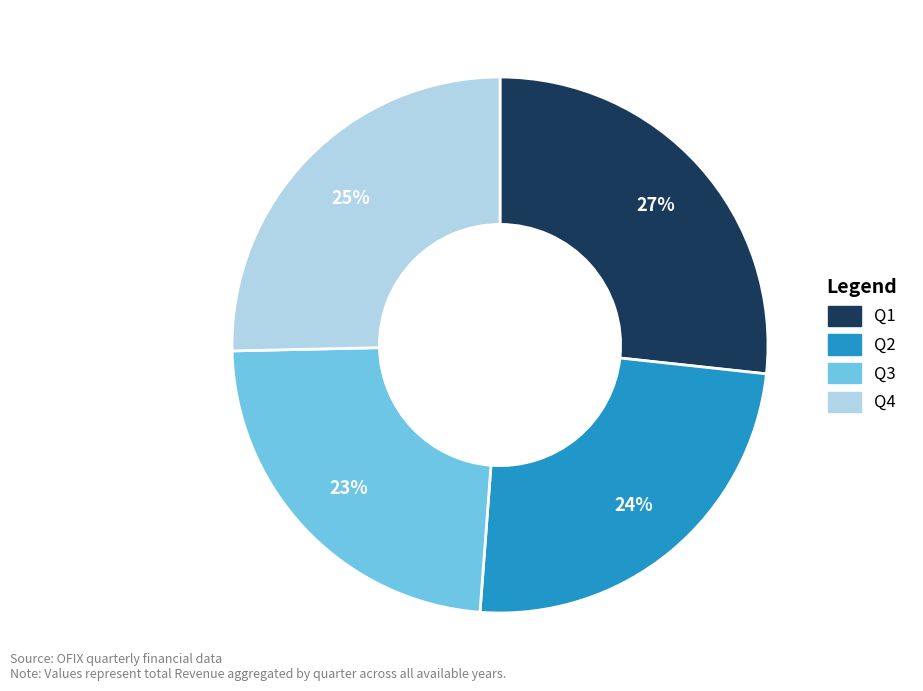

Is it true that Q2 is 24% of the pie?

True